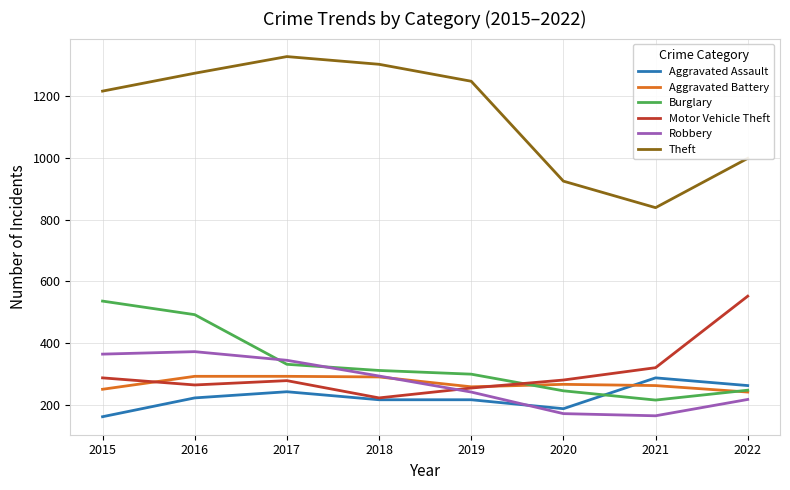

How many distinct data groups are displayed?

6